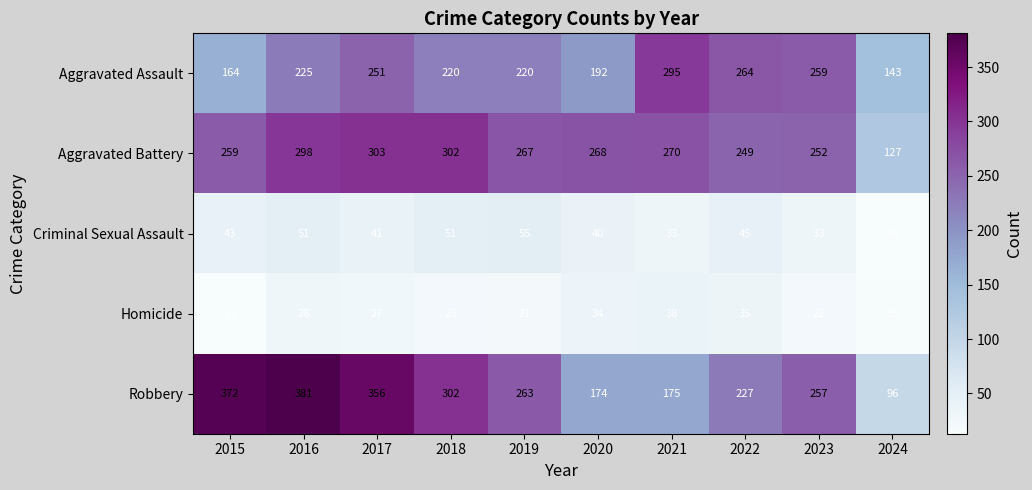

What is the difference between the maximum and minimum values in the Aggravated Battery series?

176